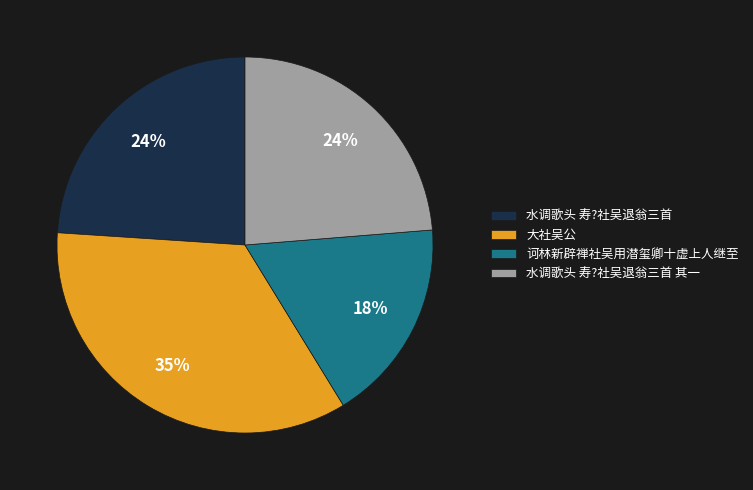

Is the sum of 诃林新辟禅社吴用潜玺卿十虚上人继至 and 水调歌头 寿?社吴退翁三首 greater than half?

No